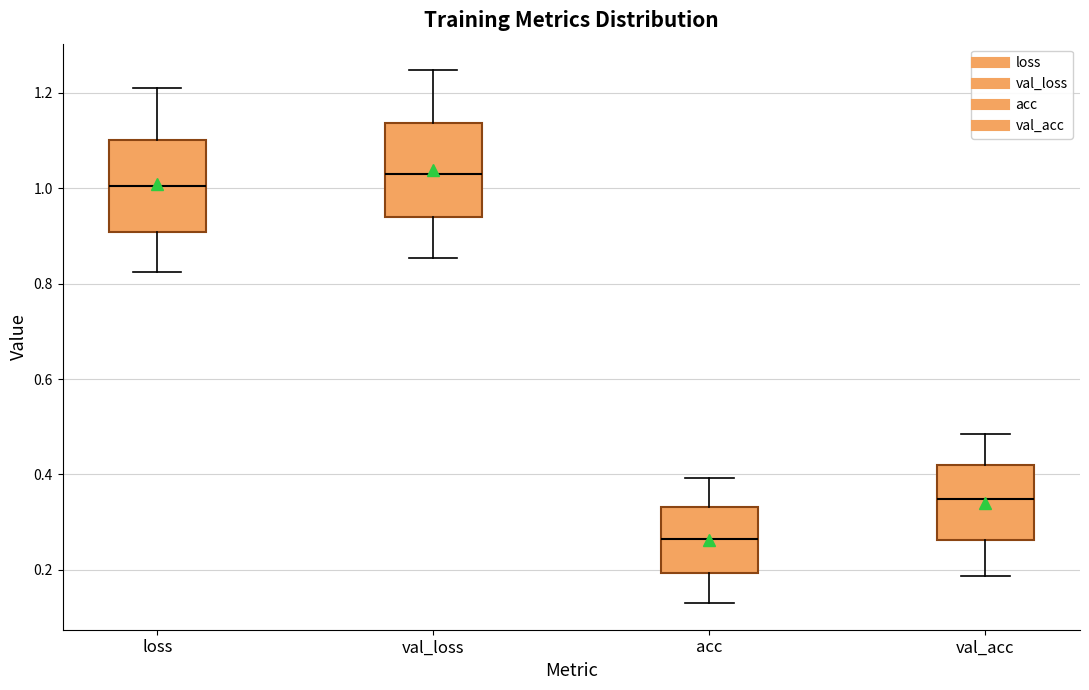

Where does the lower whisker of the box for loss end on the y-axis? The values are not printed on the chart, so give them approximately, as read against the axis.

0.82